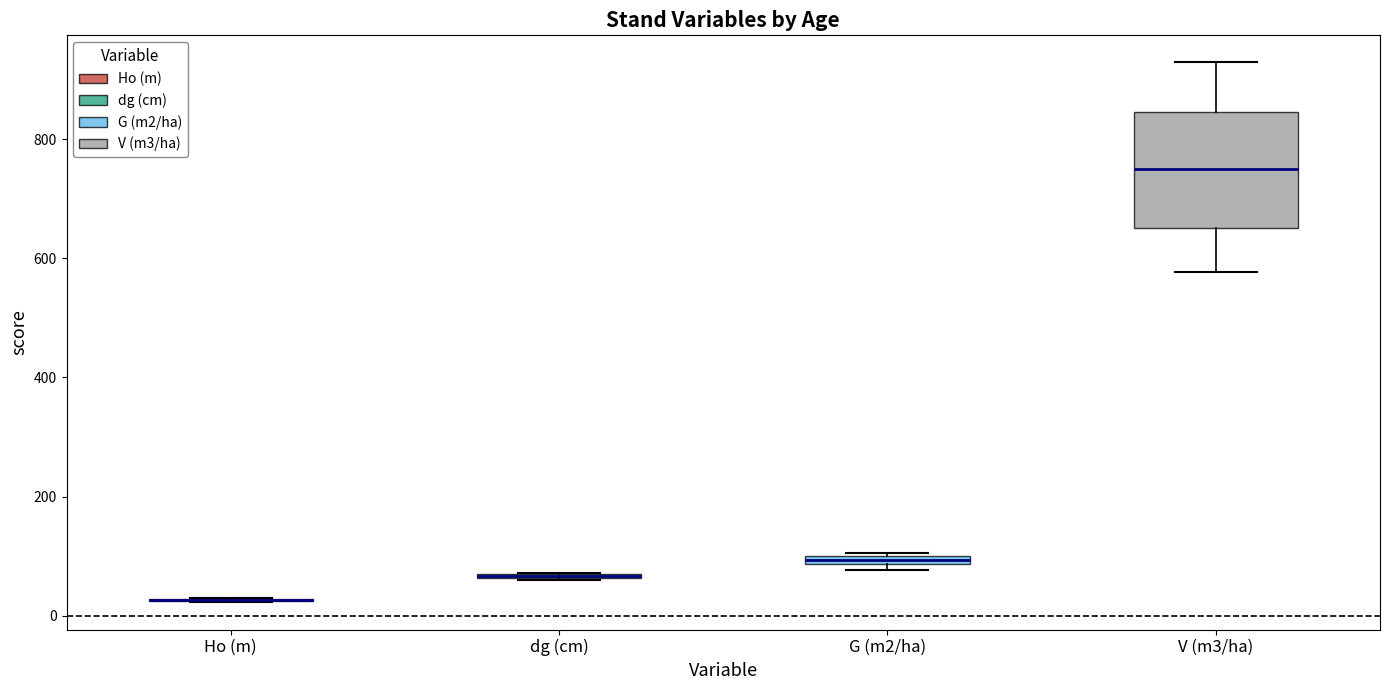

Comparing the boxes themselves (not the whiskers), which one is the tallest?

V (m3/ha)